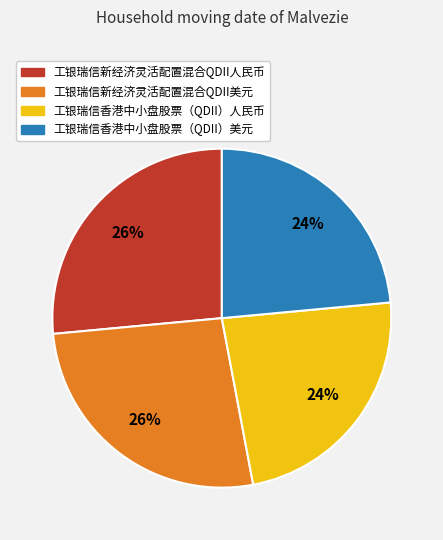

True or false: 工银瑞信新经济灵活配置混合QDII人民币 accounts for 26% of the total.

True